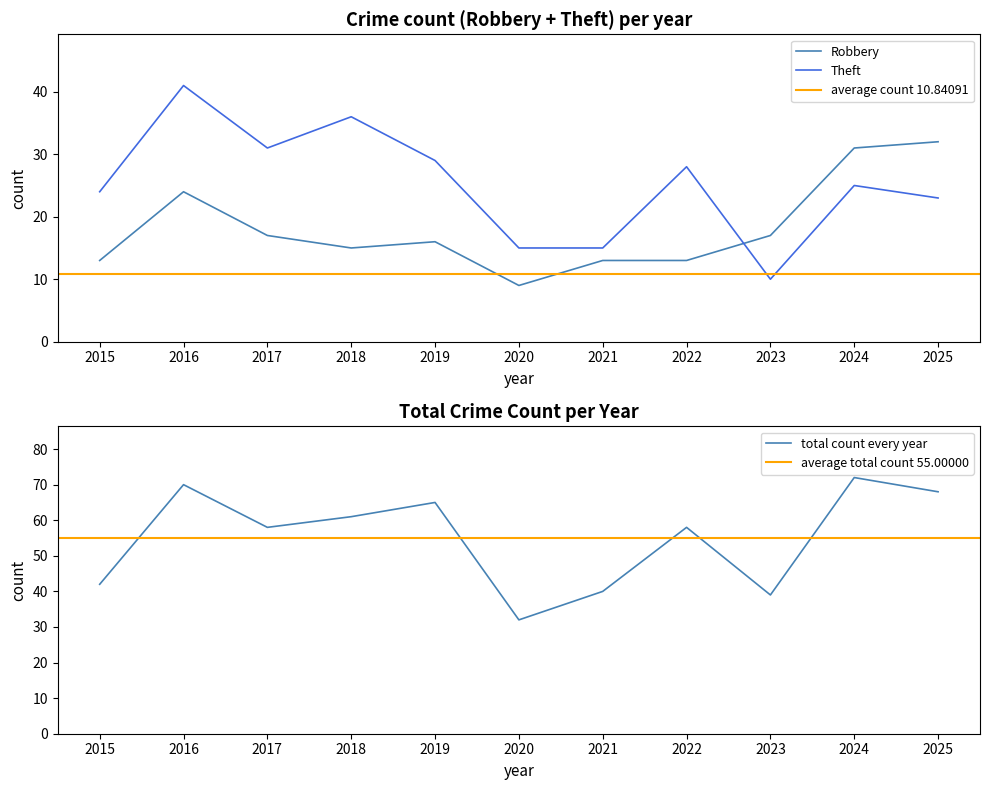

What is the total value across all series at 2019?

110